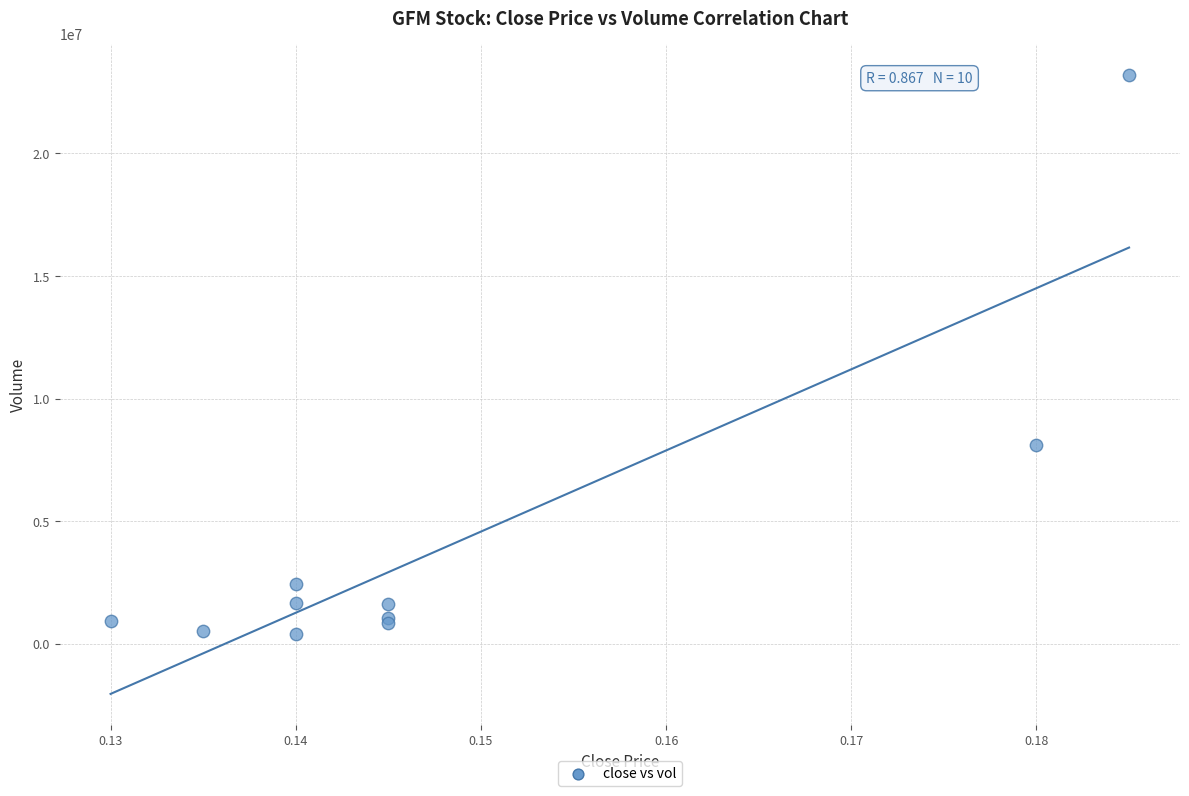

What Y value in the scatter plot is closest to 11803300?

8097900